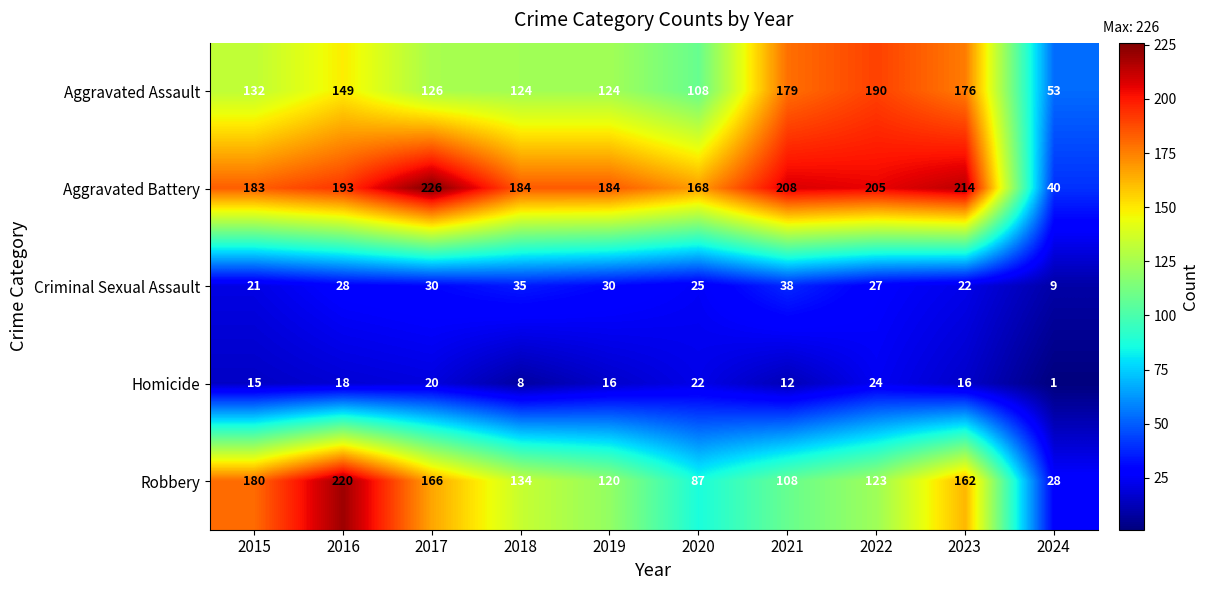

Between 2017 and 2018, which series saw the biggest shift?

Aggravated Battery